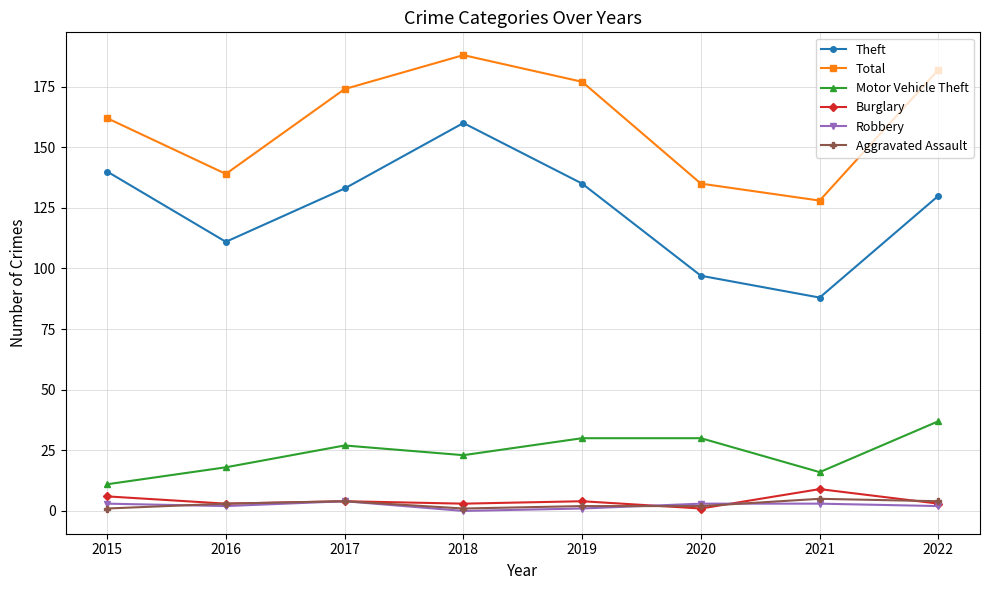

How many series are shown in this chart?

6